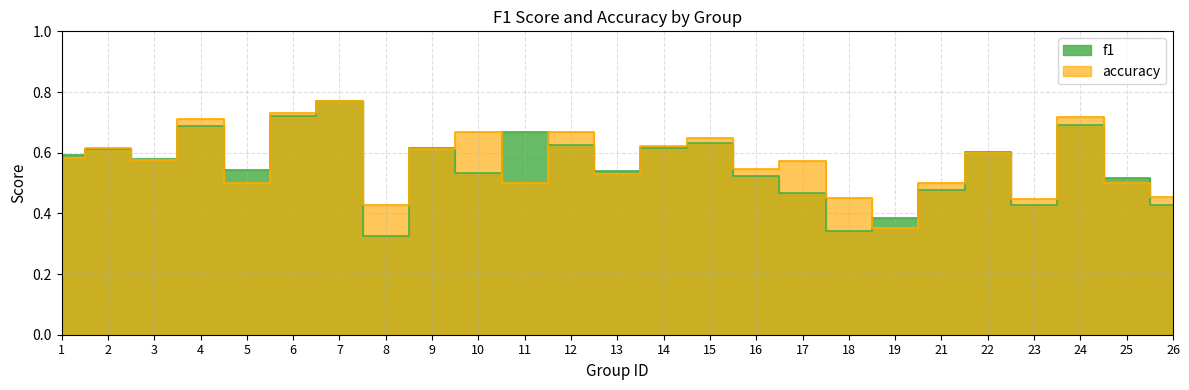

What are all the series names shown in the legend?

f1, accuracy